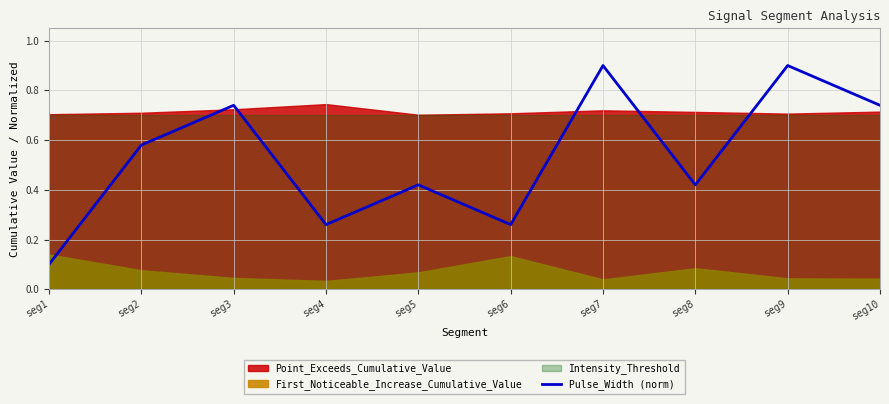

What is the highest value of the Pulse_Width (norm) series?

0.9